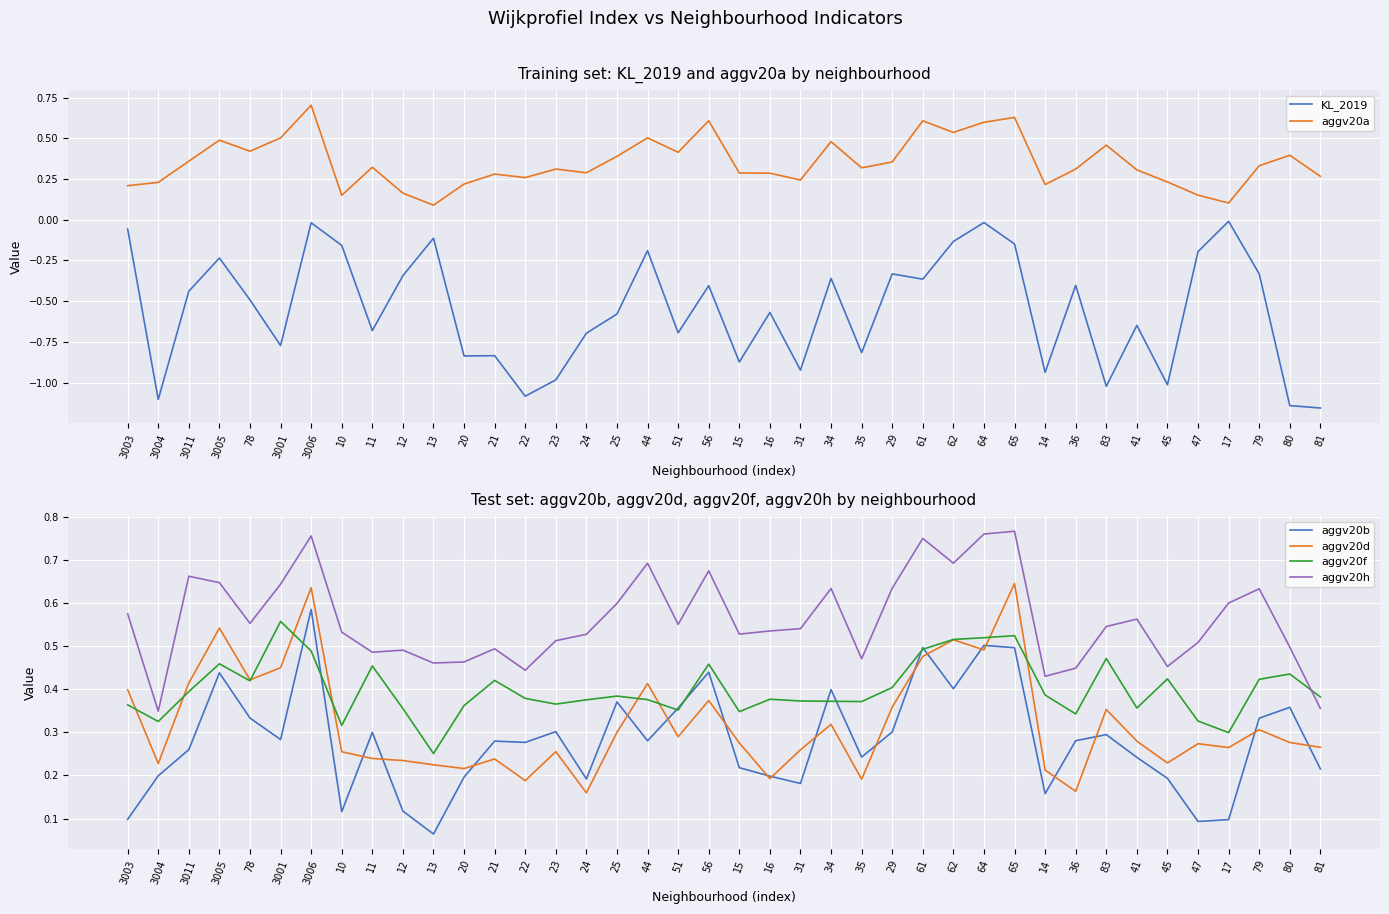

What is the difference between the maximum and minimum values in the KL_2019 series?

1.1